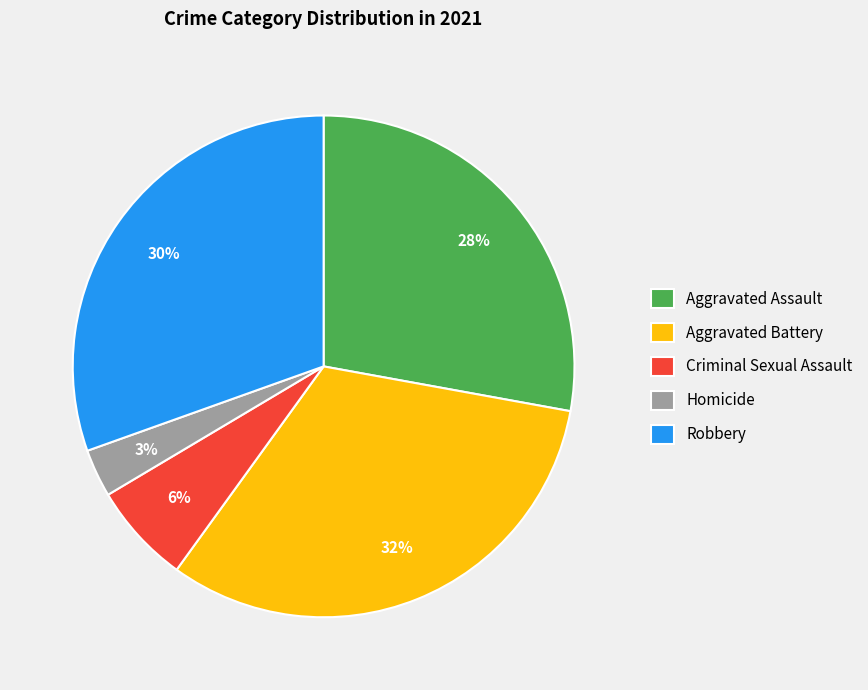

To the nearest percent, what is the difference between the Robbery and Criminal Sexual Assault slice percentages?

24%